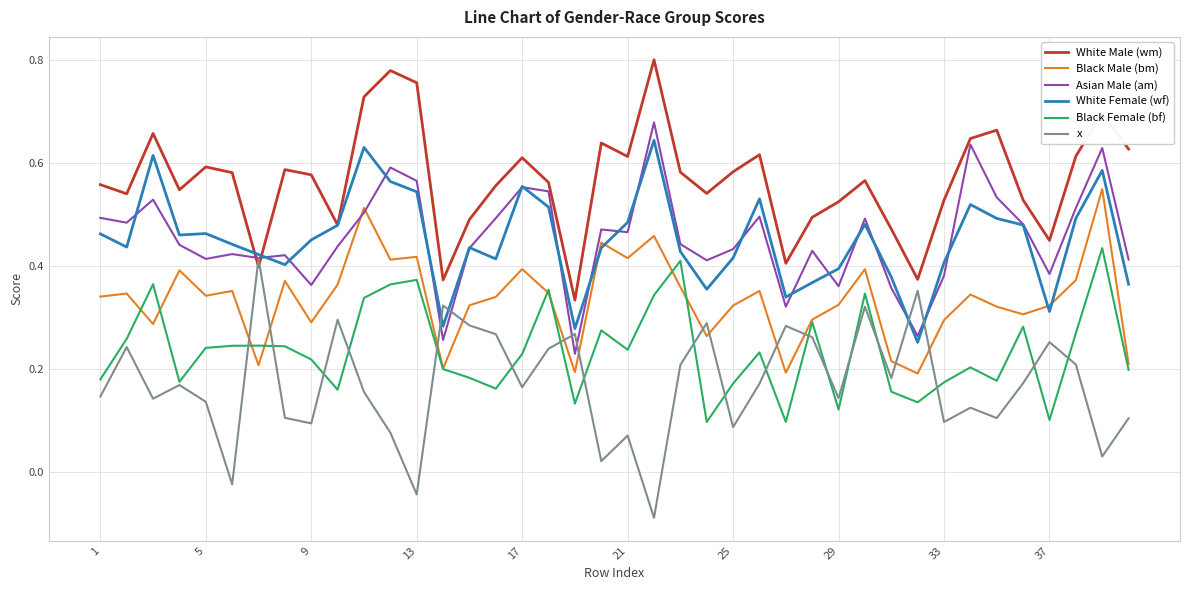

True or false: Asian Male (am) and Black Female (bf) cross at least once.

False